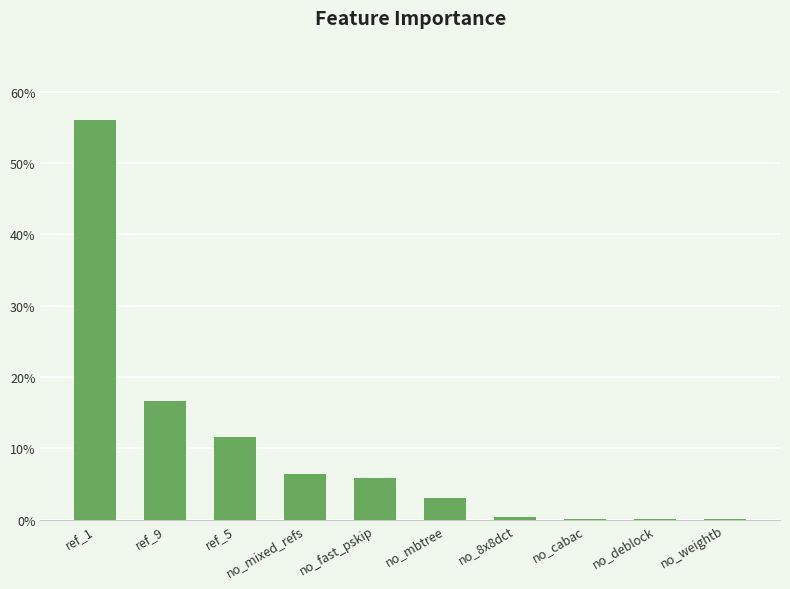

At which label is the value closest to 0?

no_weightb